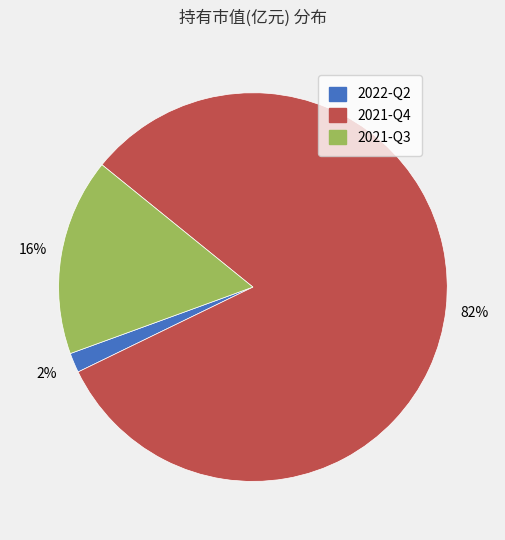

Count the number of slices in the pie.

3